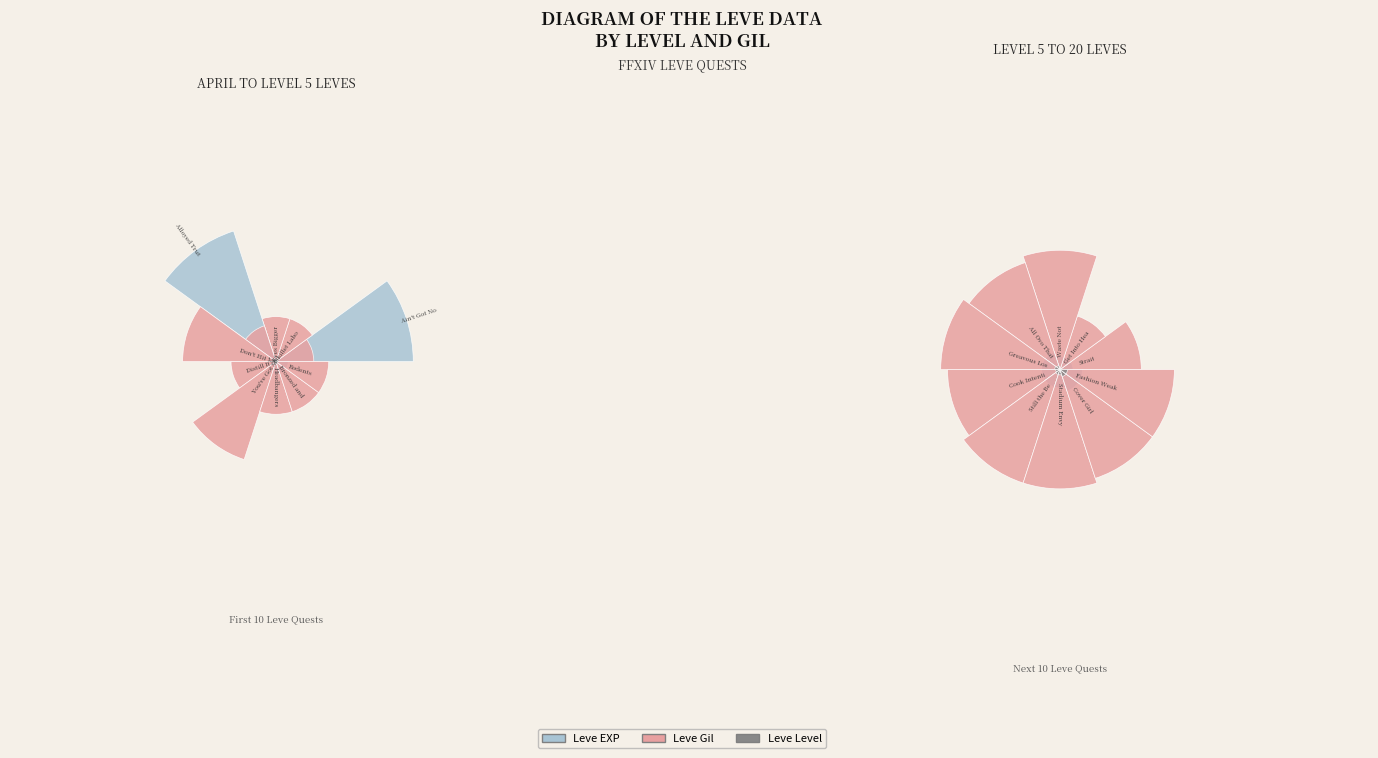

What is the largest slice in the pie chart?

Waste Not